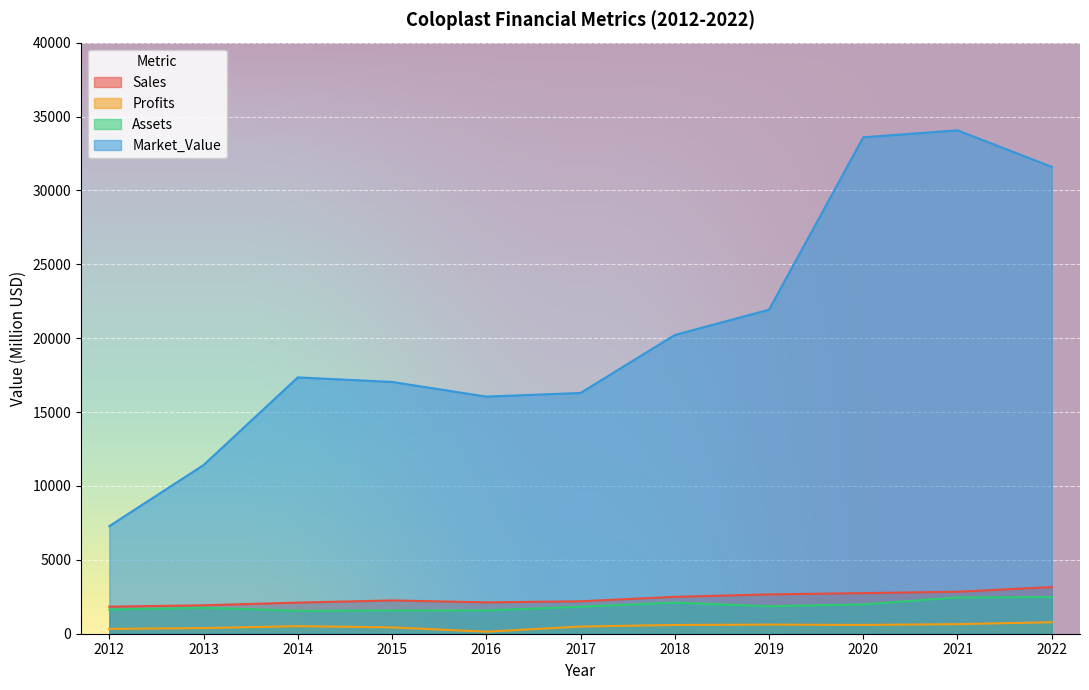

What is the difference between the highest and lowest values at 2017?

15807.0